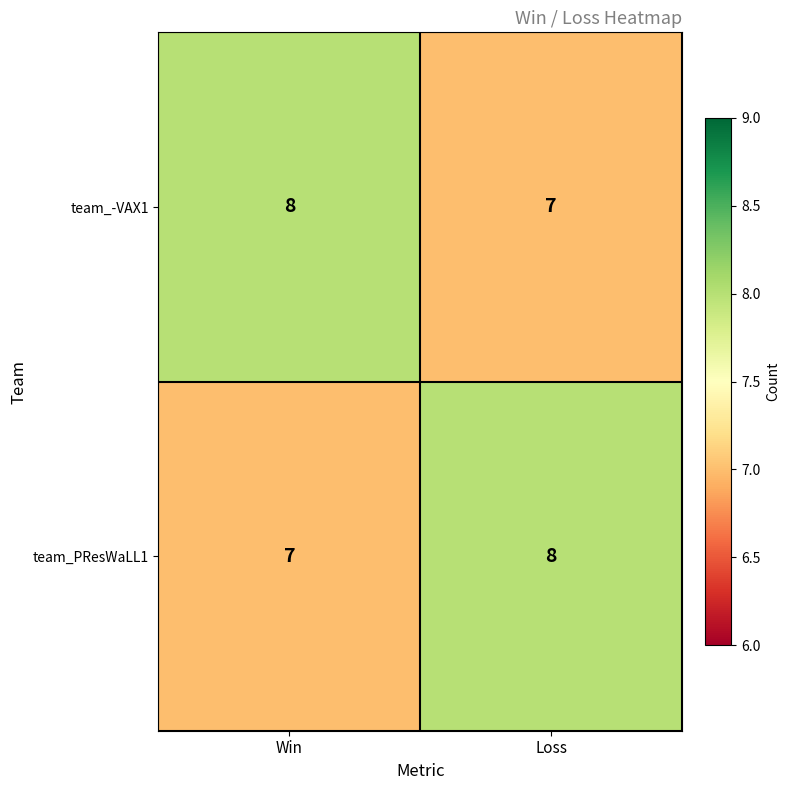

What is the maximum value shown in the chart?

8